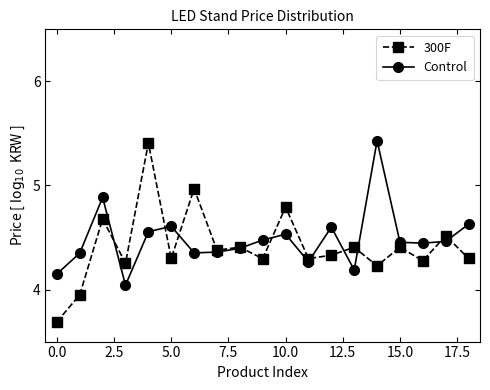

What is the maximum value shown in the chart?

5.4